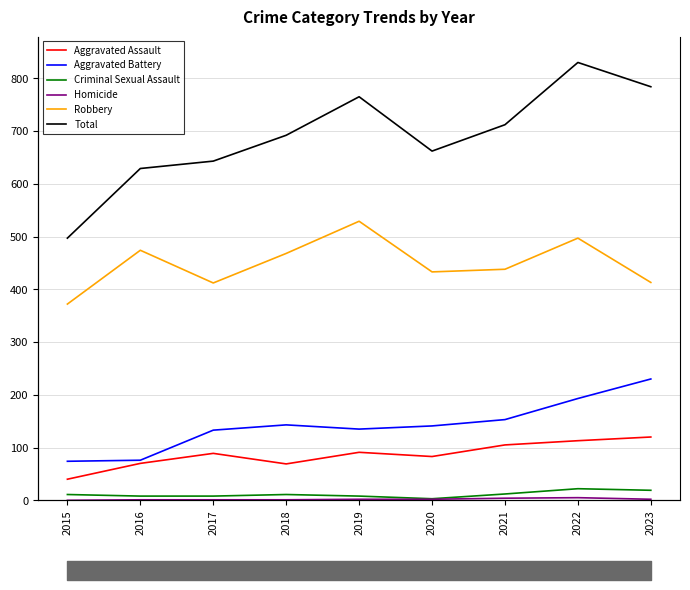

What is the sum of the Homicide values at 2023 and 2022?

7